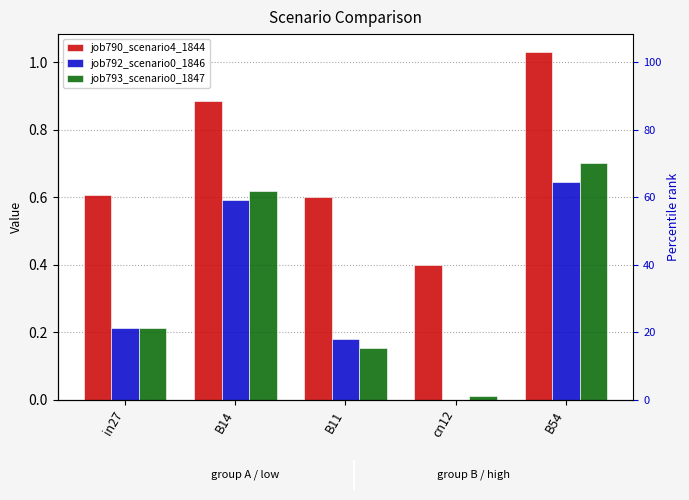

Reading left to right, transcribe all the data shown in this chart.

job790_scenario4_1844: 0.6	0.9	0.6	0.4	1.0
job792_scenario0_1846: 0.2	0.6	0.2	0.0	0.6
job793_scenario0_1847: 0.2	0.6	0.2	0.0	0.7